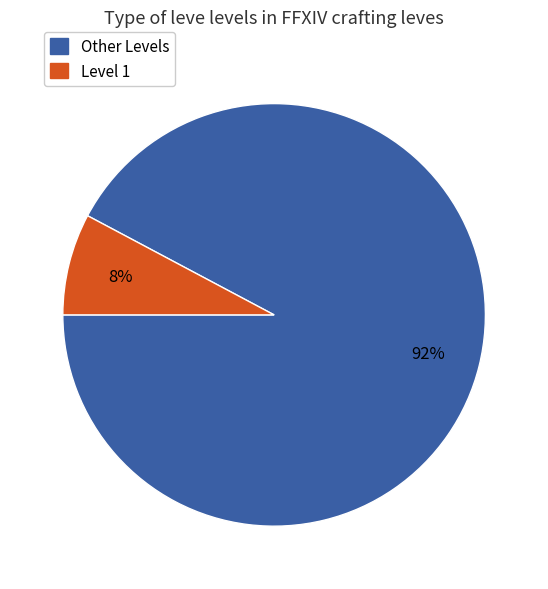

Is there any slice that represents more than half of the pie?

Yes